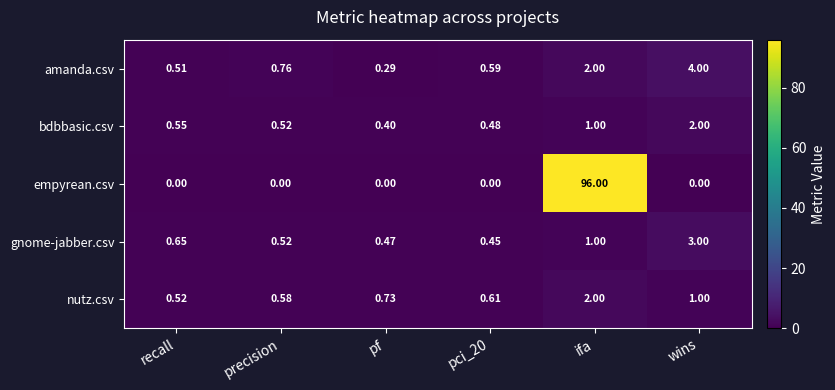

Between ifa and wins, which series saw the biggest shift?

empyrean.csv